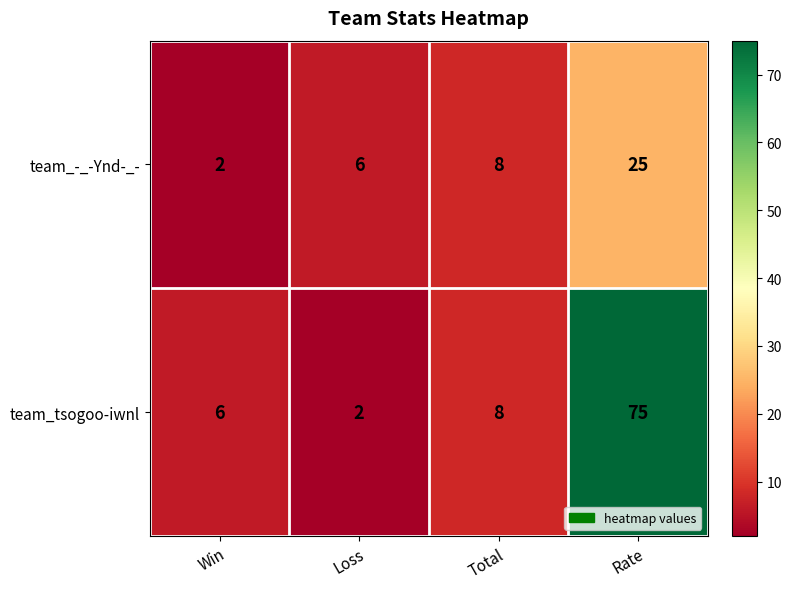

At which category is the sum across all series the highest?

Rate